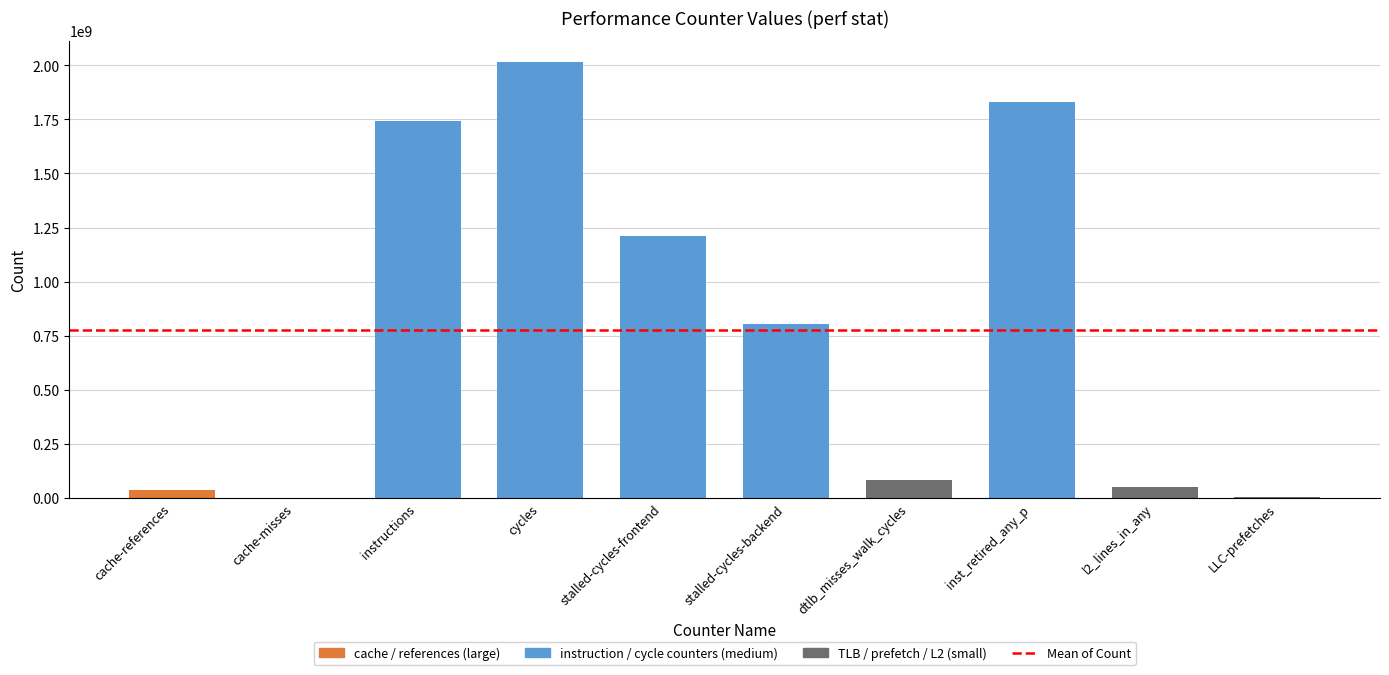

Approximately how many times larger is the value at stalled-cycles-backend compared to inst_retired_any_p?

0.4